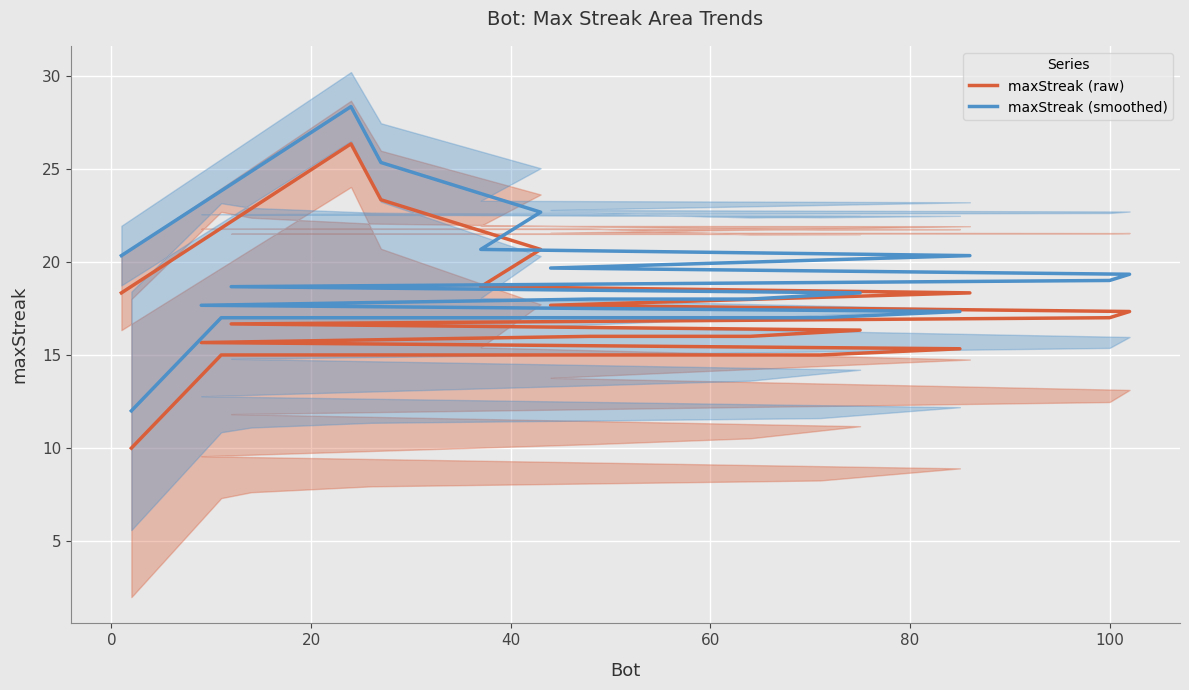

At how many categories does at least one series exceed 10?

20